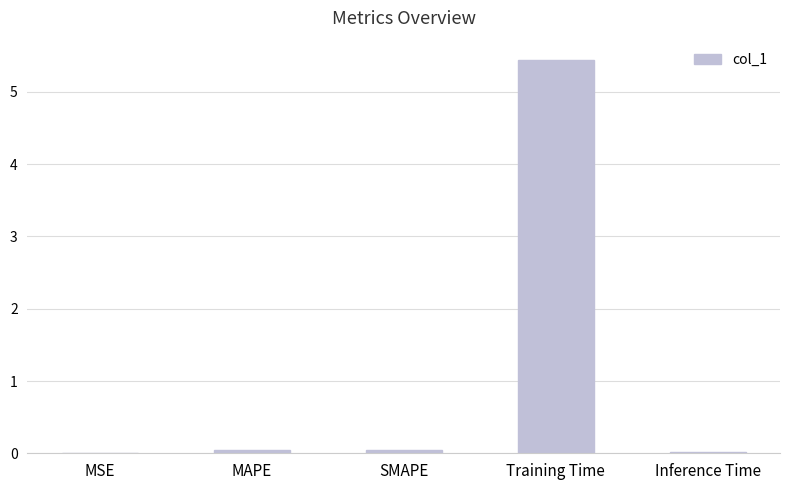

Which has a higher value, MSE or Training Time?

Training Time